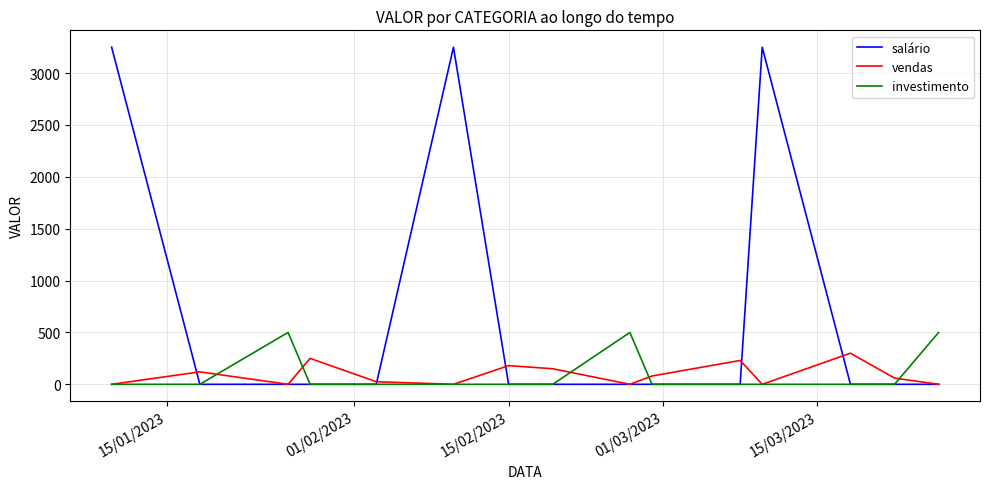

Which series has the widest spread of values?

salário